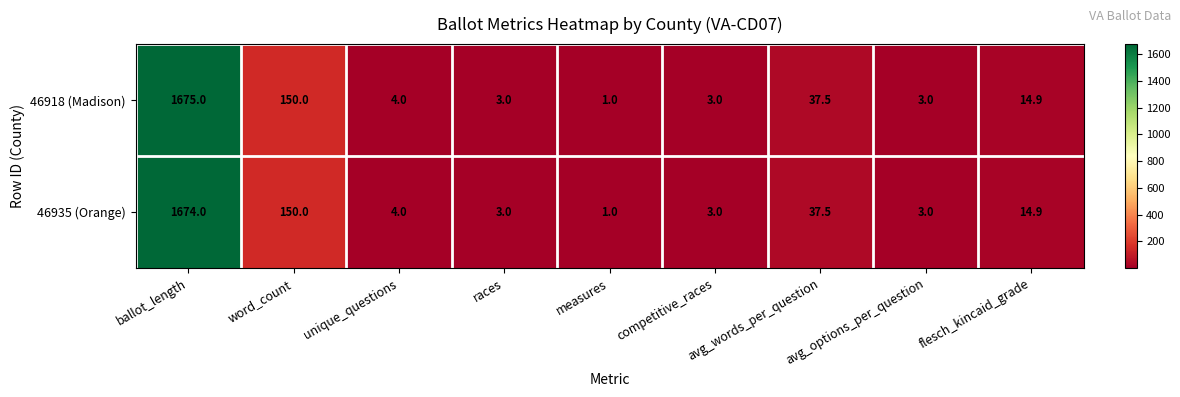

What is the difference between the 46918 (Madison) values at ballot_length and flesch_kincaid_grade?

1660.1